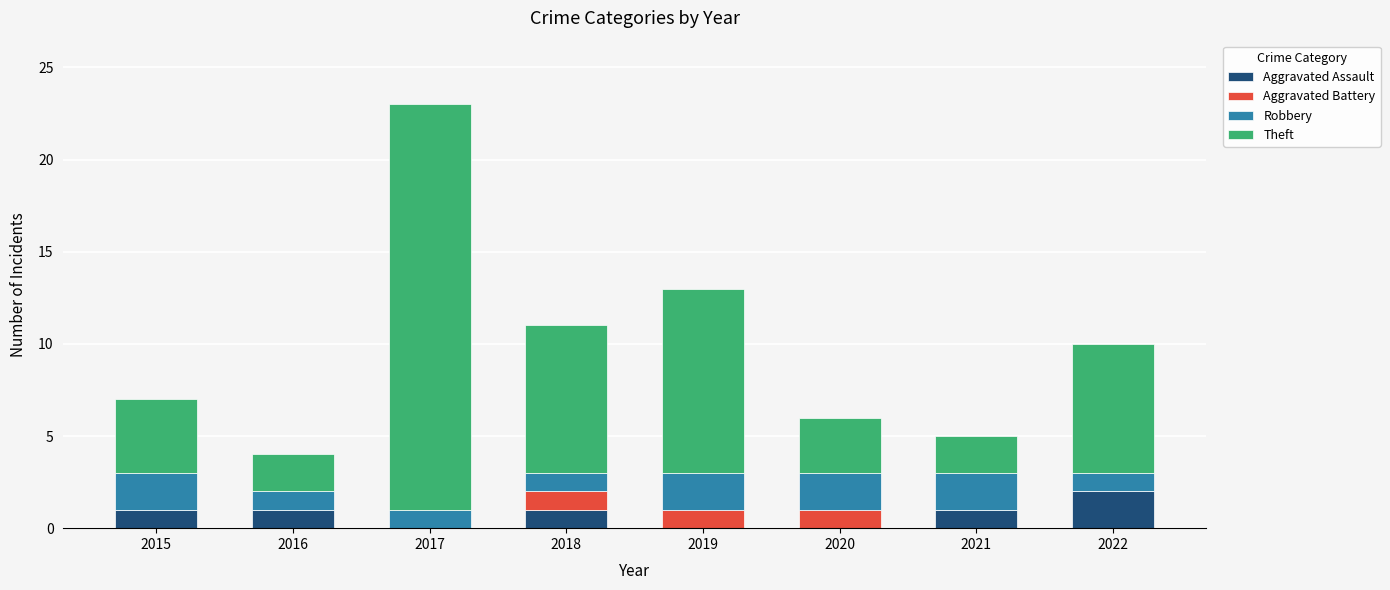

The value of Aggravated Assault at 2020 is 0. True or false?

True